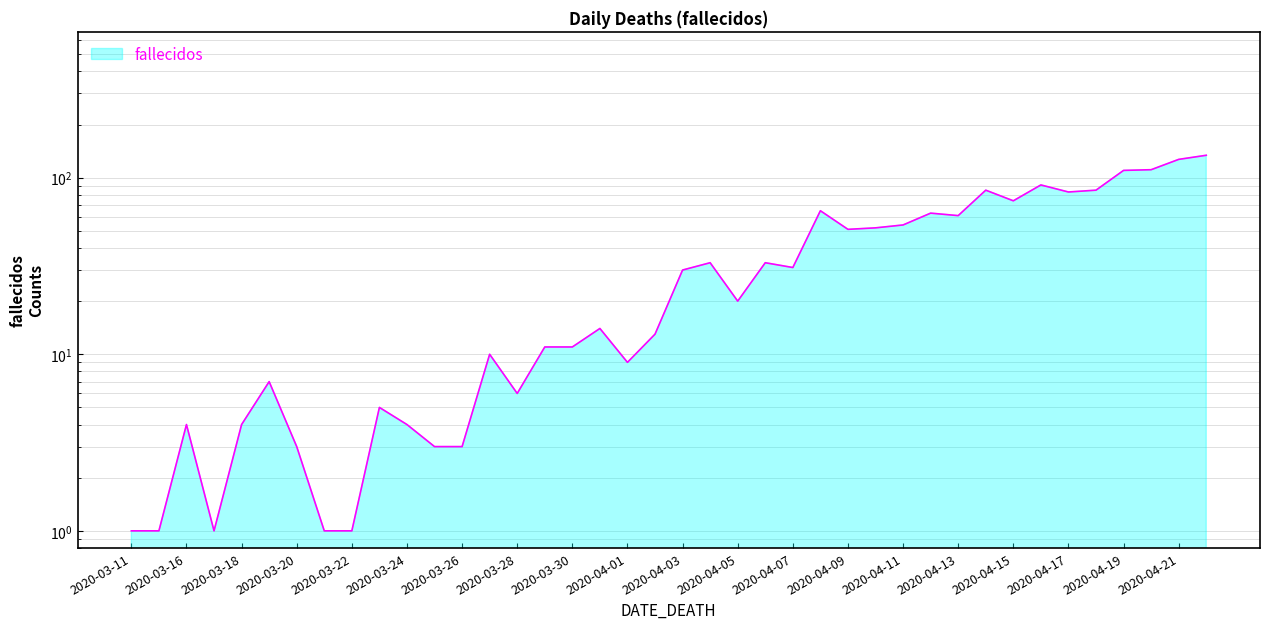

List the labels in order of value, smallest first.

2020-03-11, 2020-03-14, 2020-03-17, 2020-03-21, 2020-03-22, 2020-03-20, 2020-03-25, 2020-03-26, 2020-03-16, 2020-03-18, 2020-03-24, 2020-03-23, 2020-03-28, 2020-03-19, 2020-04-01, 2020-03-27, 2020-03-29, 2020-03-30, 2020-04-02, 2020-03-31, 2020-04-05, 2020-04-03, 2020-04-07, 2020-04-04, 2020-04-06, 2020-04-09, 2020-04-10, 2020-04-11, 2020-04-13, 2020-04-12, 2020-04-08, 2020-04-15, 2020-04-17, 2020-04-14, 2020-04-18, 2020-04-16, 2020-04-19, 2020-04-20, 2020-04-21, 2020-04-22